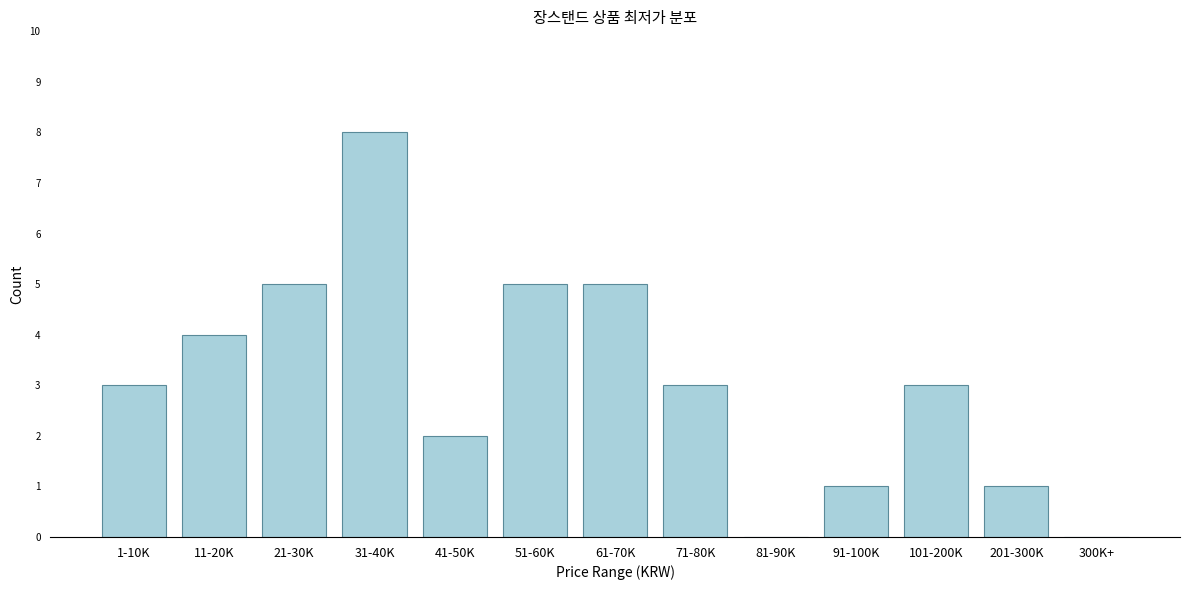

Reading left to right, list all the values displayed in this chart.

1-10K=3	11-20K=4	21-30K=5	31-40K=8	41-50K=2	51-60K=5	61-70K=5	71-80K=3	81-90K=0	91-100K=1	101-200K=3	201-300K=1	300K+=0